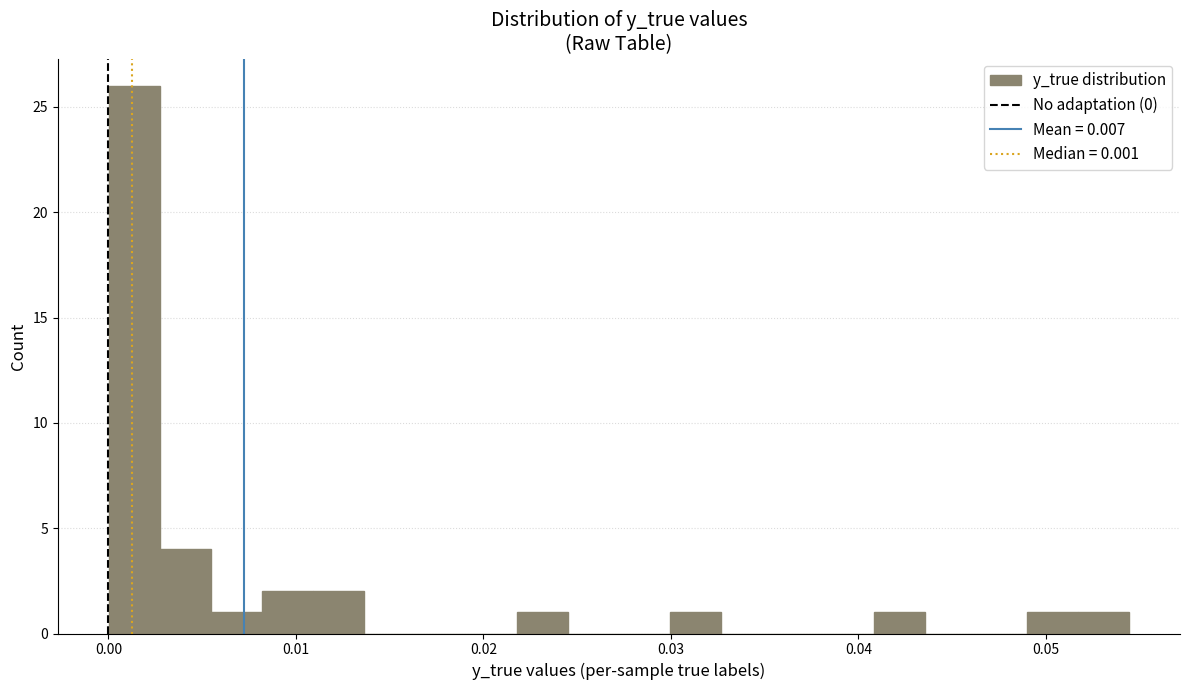

Around what value on the x-axis is the tallest bar? Give the approximate position of its centre, as read against the axis.

0.001